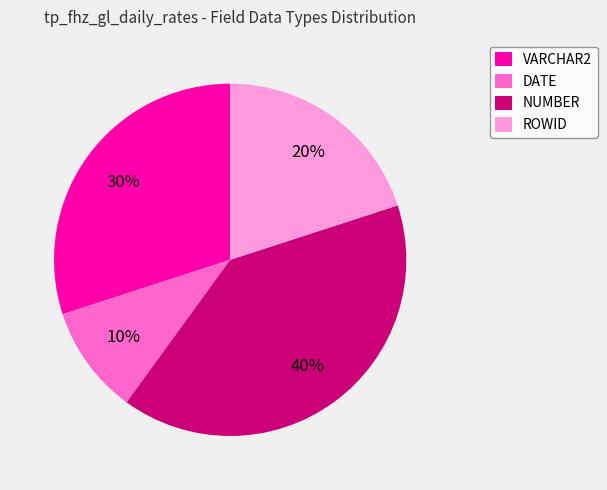

Rank the categories by value from lowest to highest.

DATE, ROWID, VARCHAR2, NUMBER